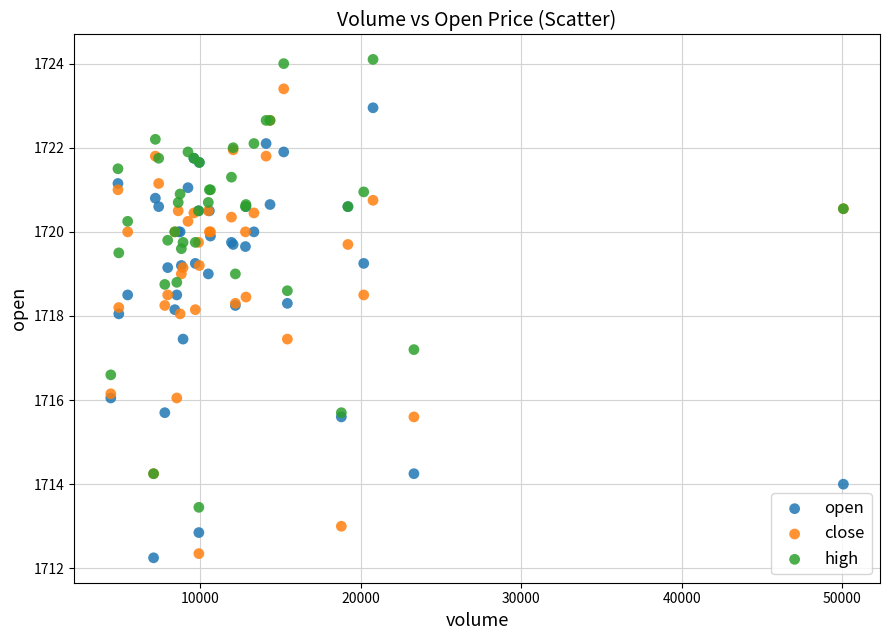

Which series contains the highest Y value?

high